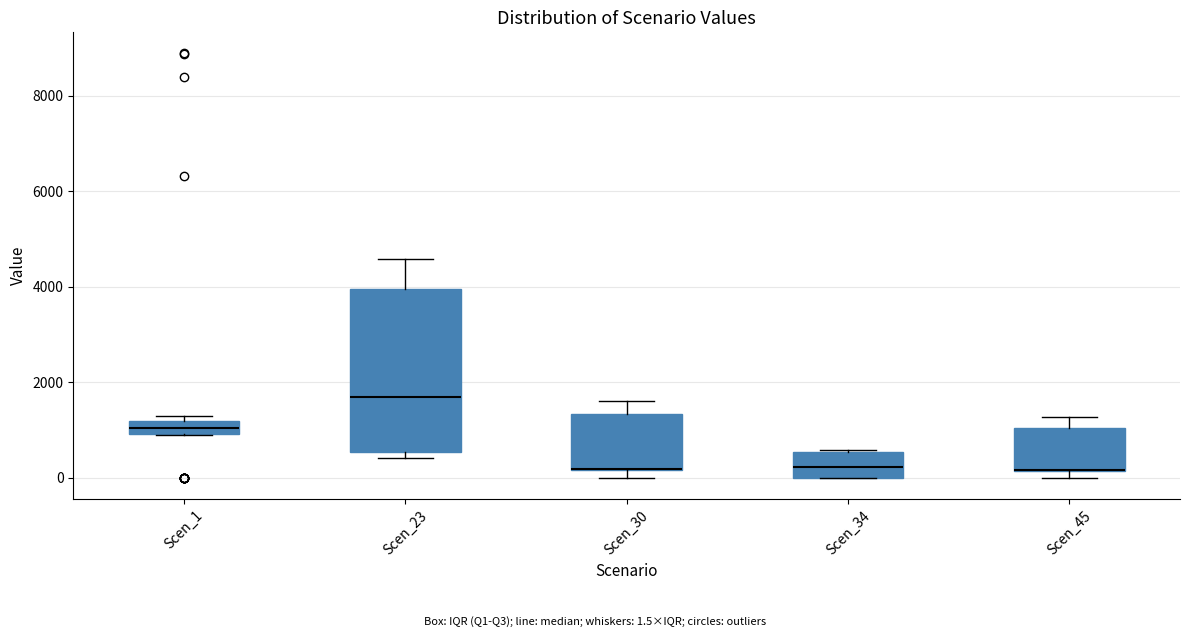

Where is the lower edge of the box for Scen_1 on the y-axis? The values are not printed on the chart, so give them approximately, as read against the axis.

1000